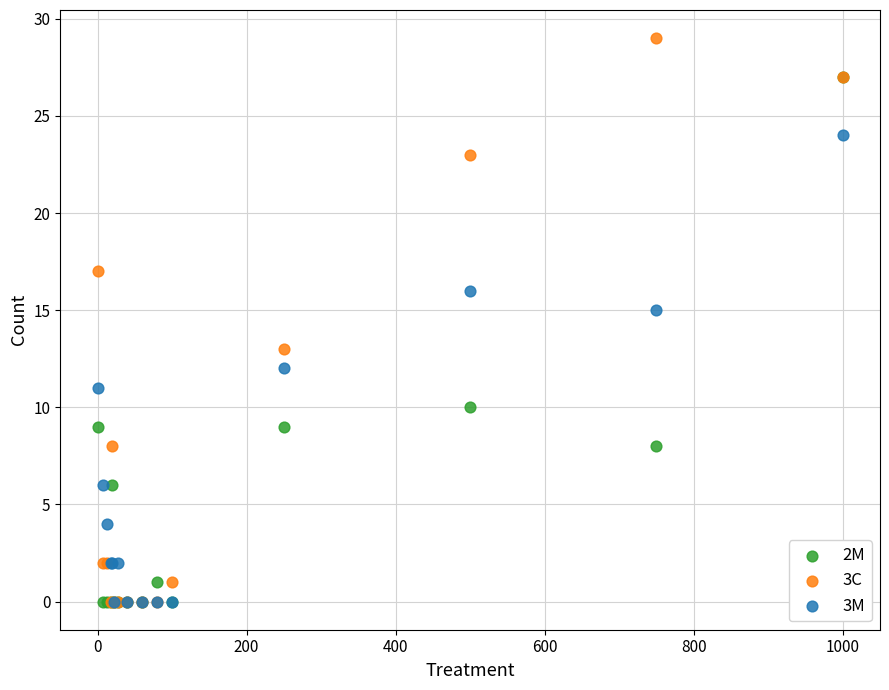

Which series contains the highest Y value?

3C